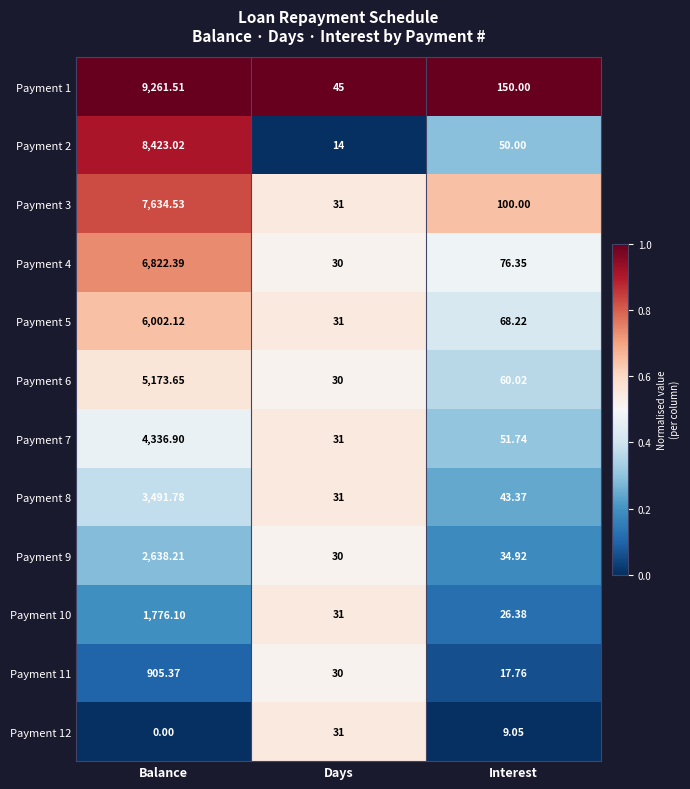

At which category is the sum across all series the highest?

Balance